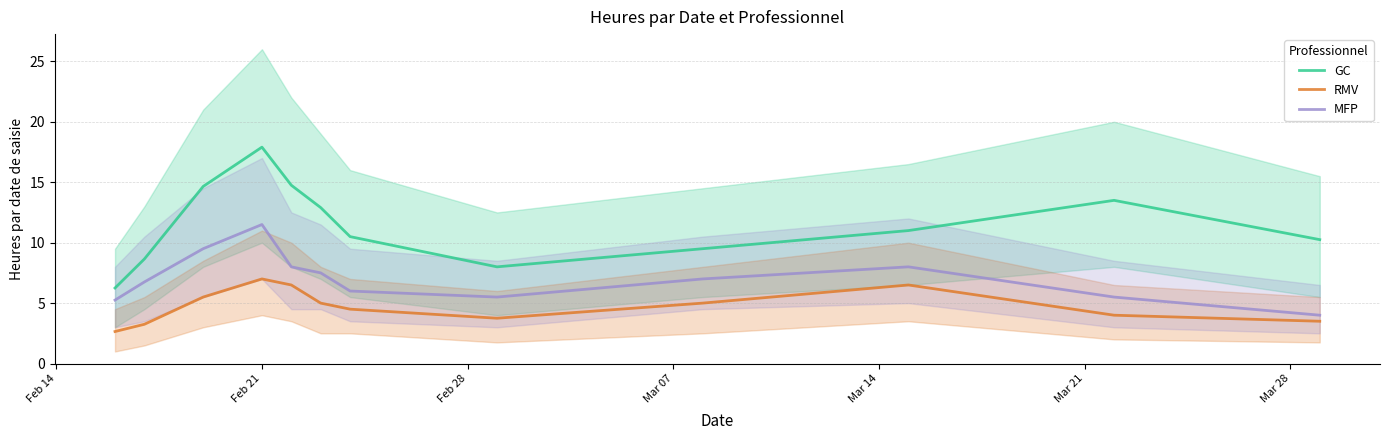

What is the maximum value for GC?

17.9